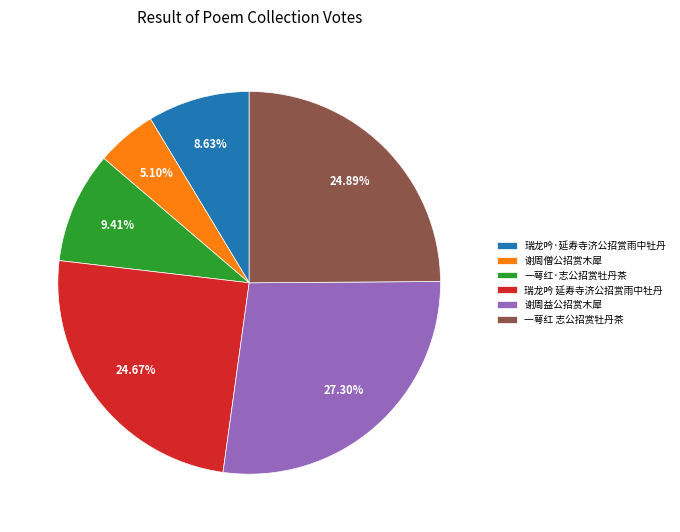

To the nearest percent, what portion does 谢周僧公招赏木犀 represent?

5%